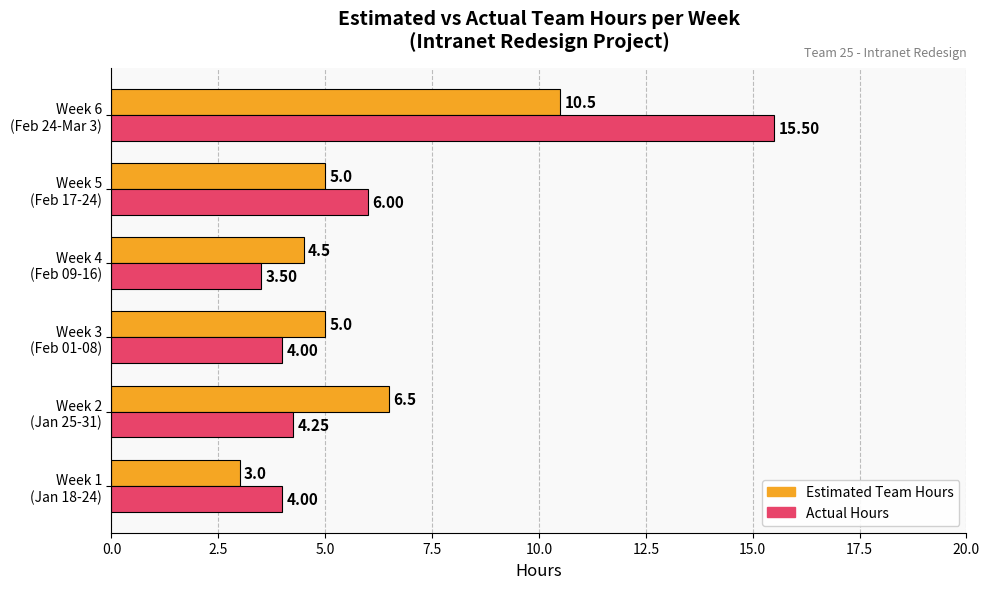

Rank the series by their average value, from highest to lowest.

Actual Hours, Estimated Team Hours